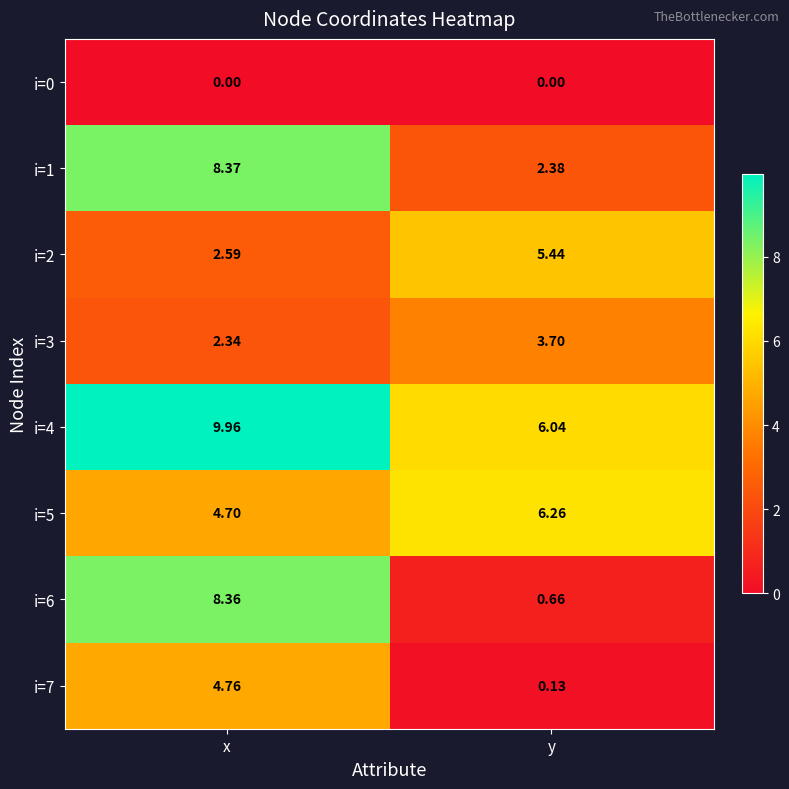

Which series has the largest total across all categories?

i=4